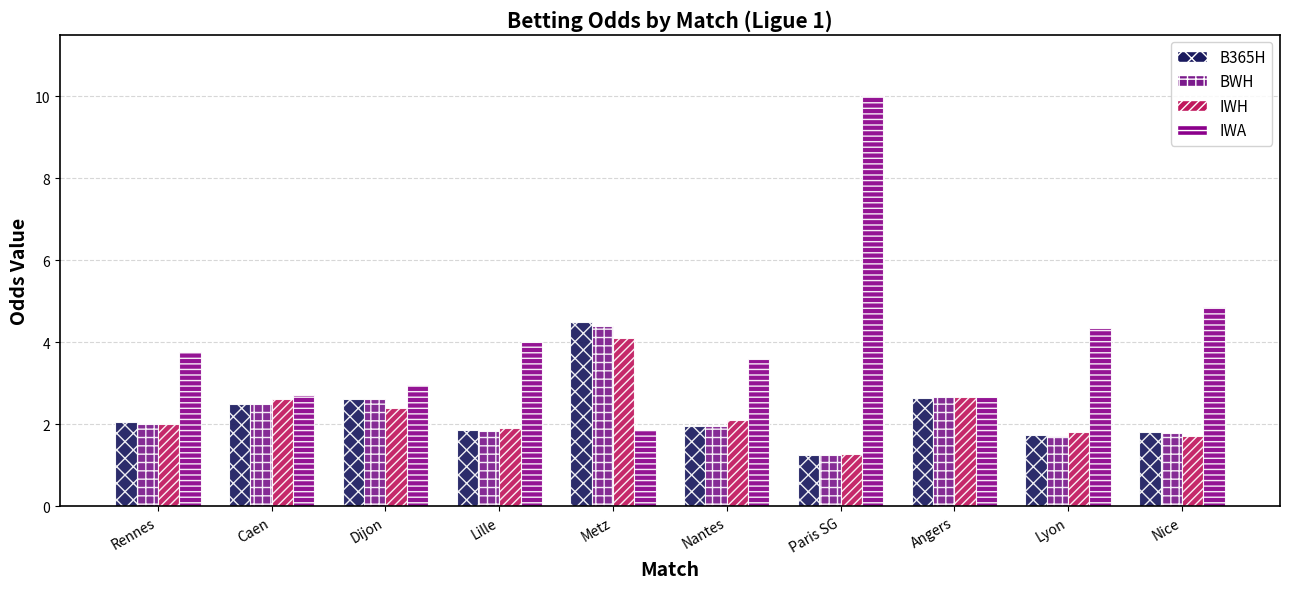

At Caen, list the series in order from largest to smallest.

IWA, IWH, B365H, BWH